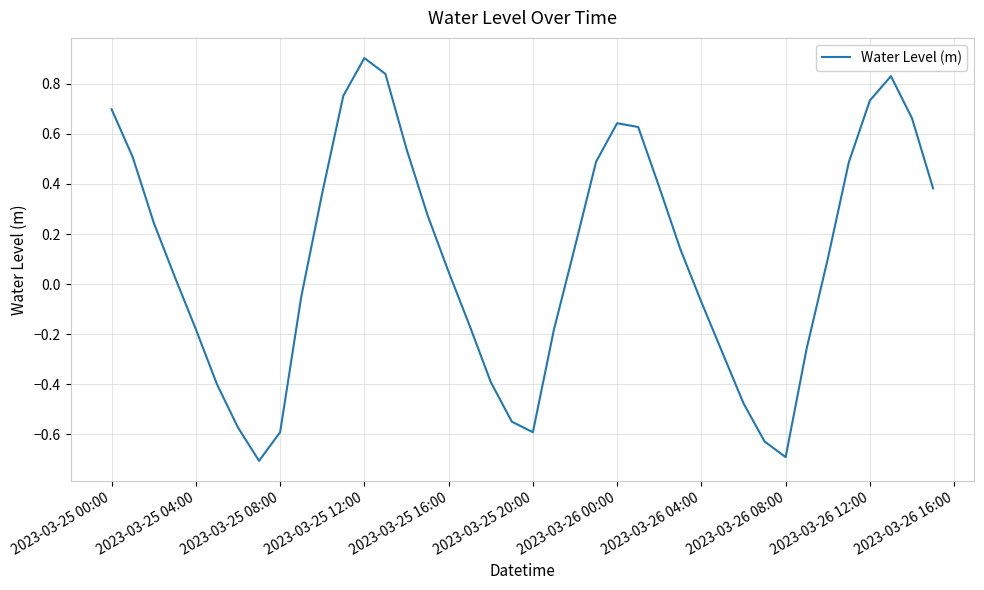

What is the maximum value shown in the chart?

0.9